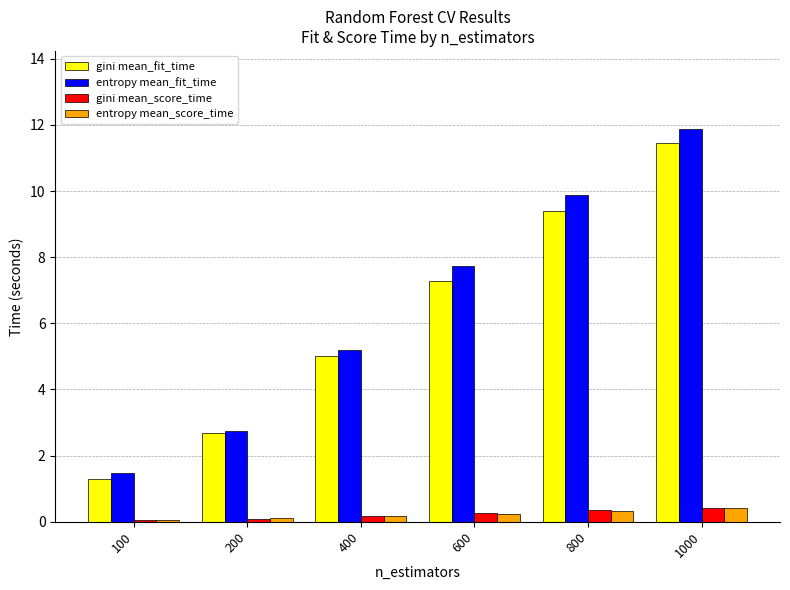

What is the minimum value shown in the chart?

0.1